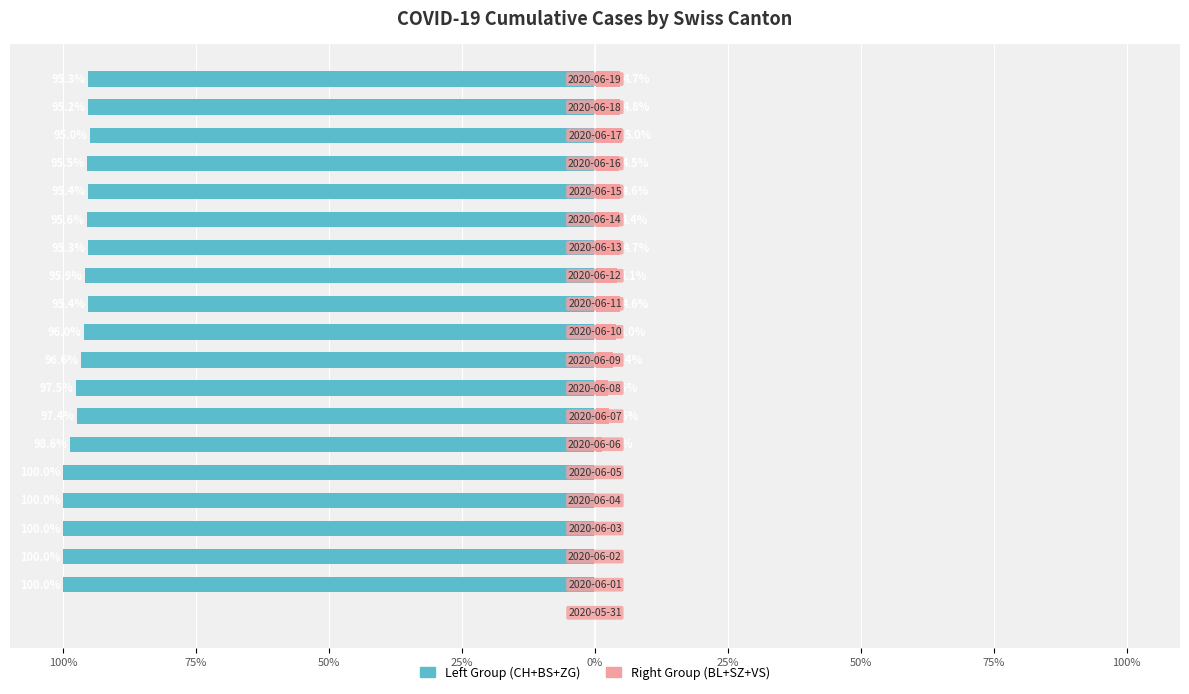

How many series are shown in this chart?

2